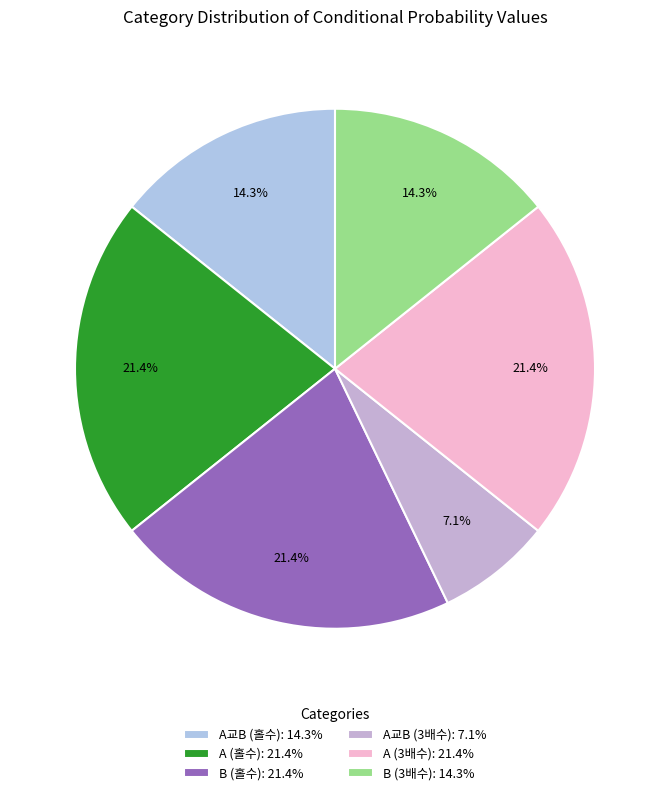

Is it true that A교B (홀수) is 14% of the pie?

True